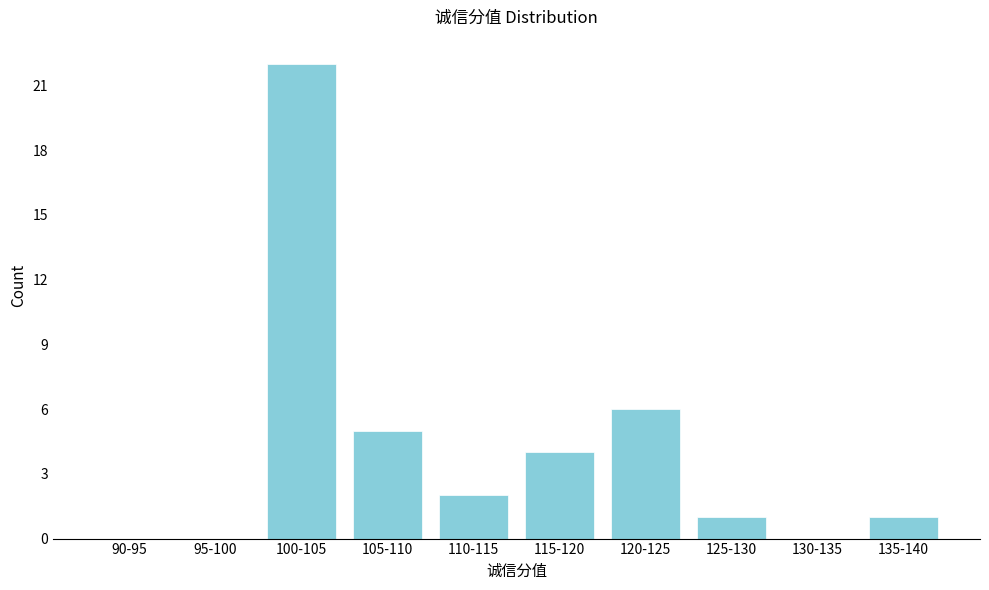

Reading left to right, extract all data points from this chart.

90-95=0	95-100=0	100-105=22	105-110=5	110-115=2	115-120=4	120-125=6	125-130=1	130-135=0	135-140=1